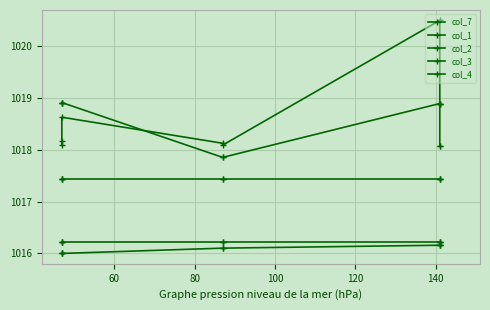

At which category is the sum across all series the highest?

140